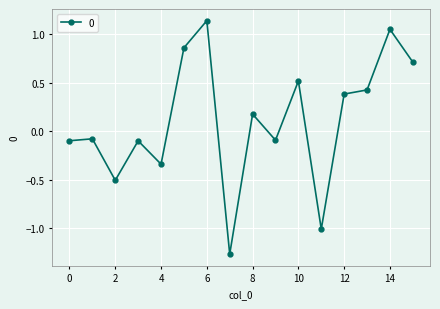

What is the difference between the second highest and second lowest values?

2.1